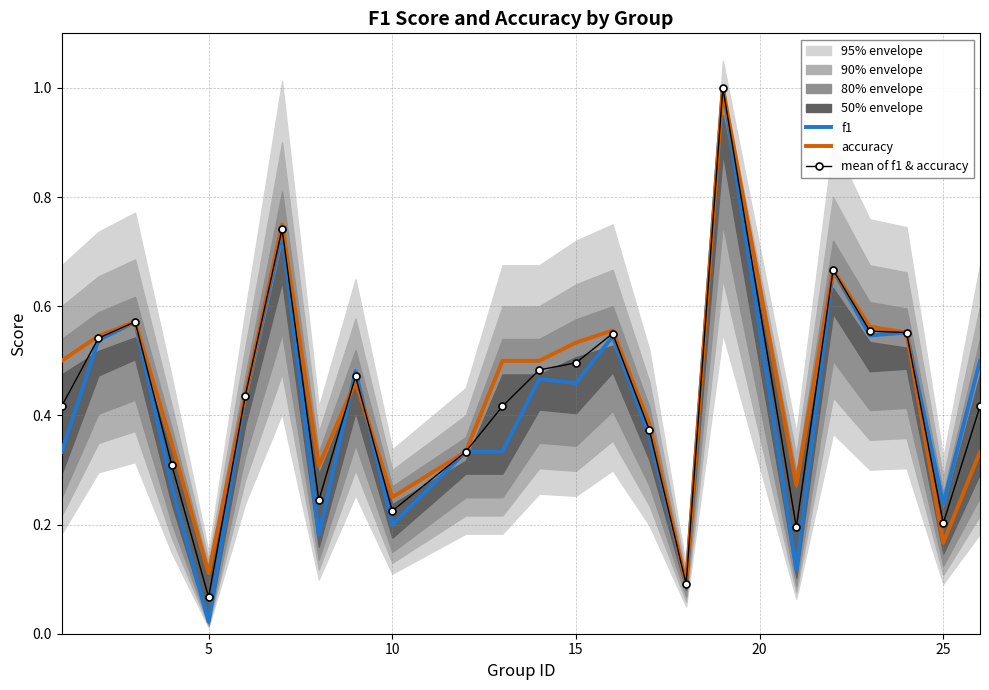

How many data points does each series have?

24